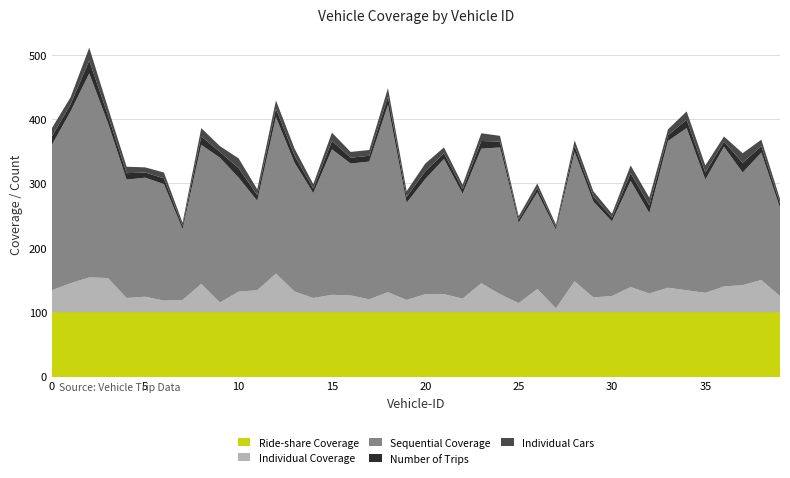

Reading left to right, extract all data points from this chart.

Ride-share Coverage: 0=100	1=100	2=100	3=100	4=100	5=100	6=100	7=100	8=100	9=100	10=100	11=100	12=100	13=100	14=100	15=100	16=100	17=100	18=100	19=100	20=100	21=100	22=100	23=100	24=100	25=100	26=100	27=100	28=100	29=100	30=100	31=100	32=100	33=100	34=100	35=100	36=100	37=100	38=100	39=100
Individual Coverage: 0=34	1=45	2=54	3=53	4=22	5=24	6=18	7=19	8=44	9=15	10=32	11=34	12=60	13=32	14=22	15=27	16=26	17=20	18=31	19=19	20=28	21=28	22=21	23=45	24=28	25=14	26=36	27=6	28=48	29=23	30=25	31=39	32=29	33=38	34=34	35=30	36=40	37=42	38=50	39=25
Number of Trips: 0=13	1=11	2=20	3=12	4=10	5=8	6=9	7=5	8=13	9=9	10=15	11=9	12=13	13=11	14=7	15=13	16=9	17=9	18=13	19=9	20=12	21=9	22=7	23=12	24=9	25=5	26=7	27=4	28=9	29=8	30=6	31=12	32=12	33=9	34=13	35=11	36=8	37=15	38=10	39=7
Individual Cars: 0=13	1=11	2=20	3=12	4=10	5=8	6=9	7=5	8=13	9=9	10=15	11=9	12=13	13=11	14=7	15=13	16=9	17=9	18=13	19=9	20=12	21=9	22=7	23=12	24=9	25=5	26=7	27=4	28=9	29=8	30=6	31=12	32=12	33=9	34=13	35=11	36=8	37=15	38=10	39=7
Sequential Coverage: 0=226	1=267	2=317	3=241	4=184	5=185	6=181	7=110	8=216	9=225	10=177	11=139	12=243	13=200	14=163	15=226	16=205	17=214	18=291	19=151	20=179	21=210	22=163	23=209	24=228	25=125	26=150	27=122	28=201	29=149	30=116	31=165	32=125	33=228	34=252	35=176	36=217	37=175	38=198	39=137